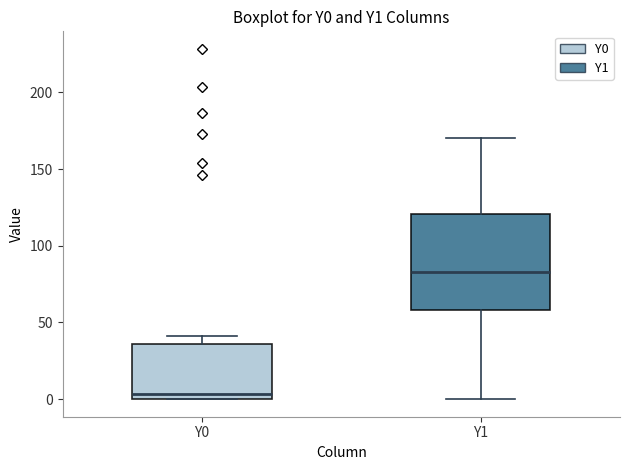

Which box has the lowest median line?

Y0